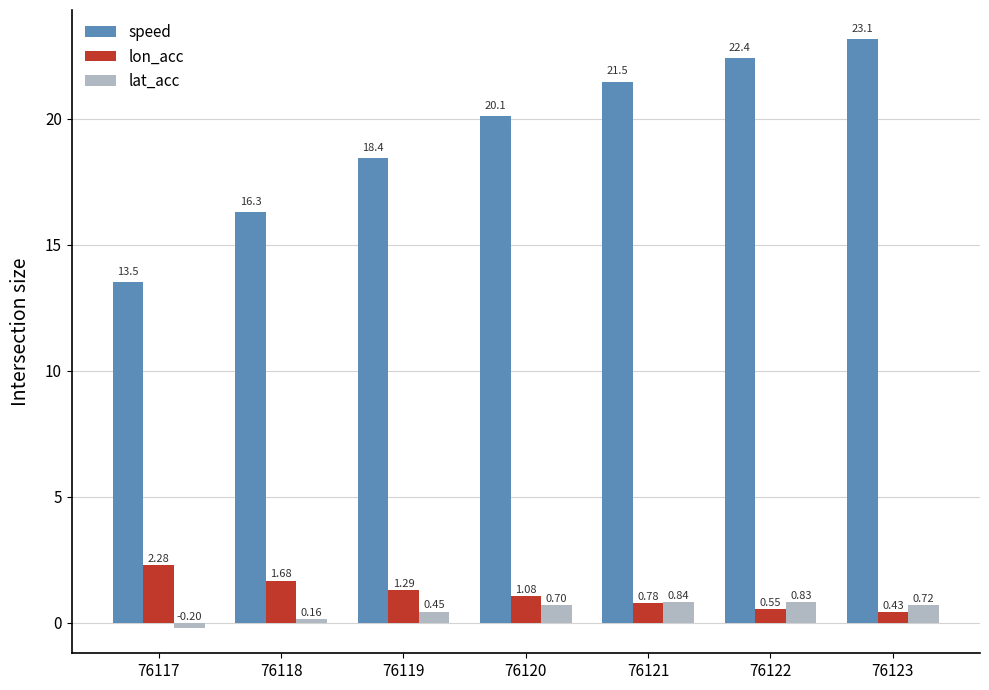

Which series has the largest range (max minus min)?

speed